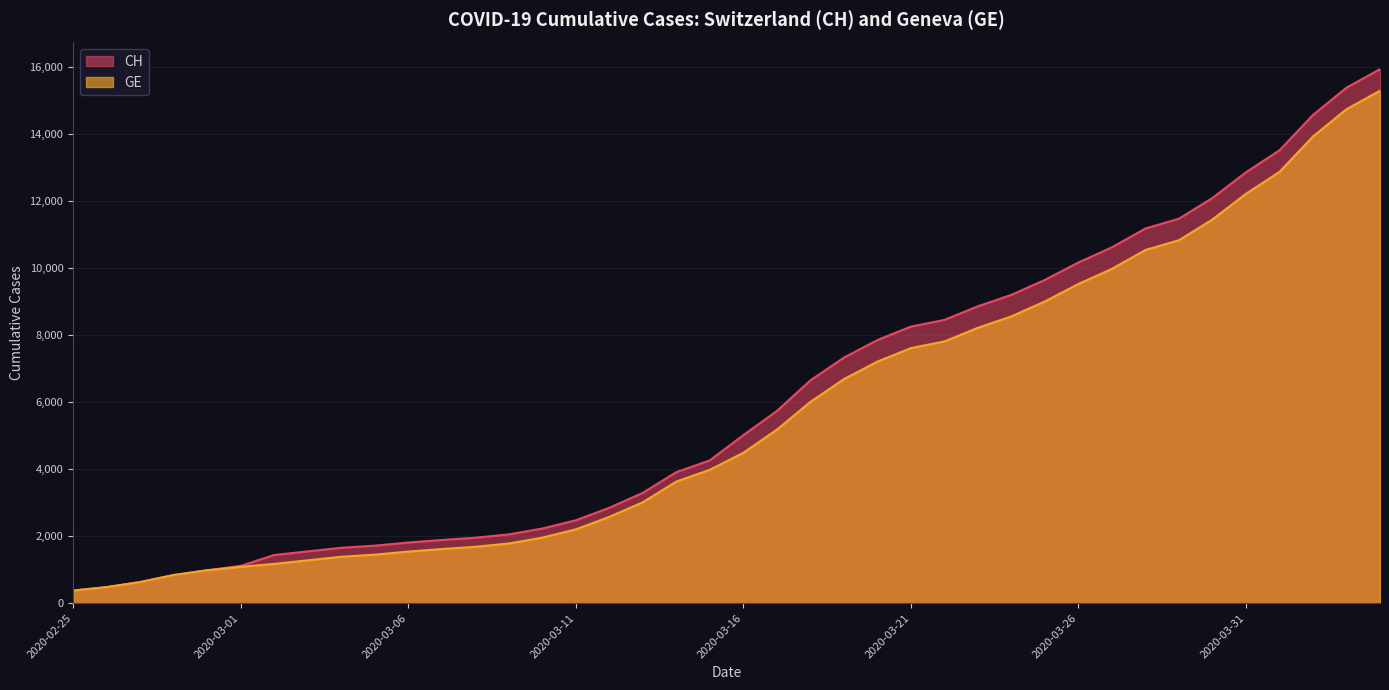

True or false: GE and CH intersect in this chart.

False